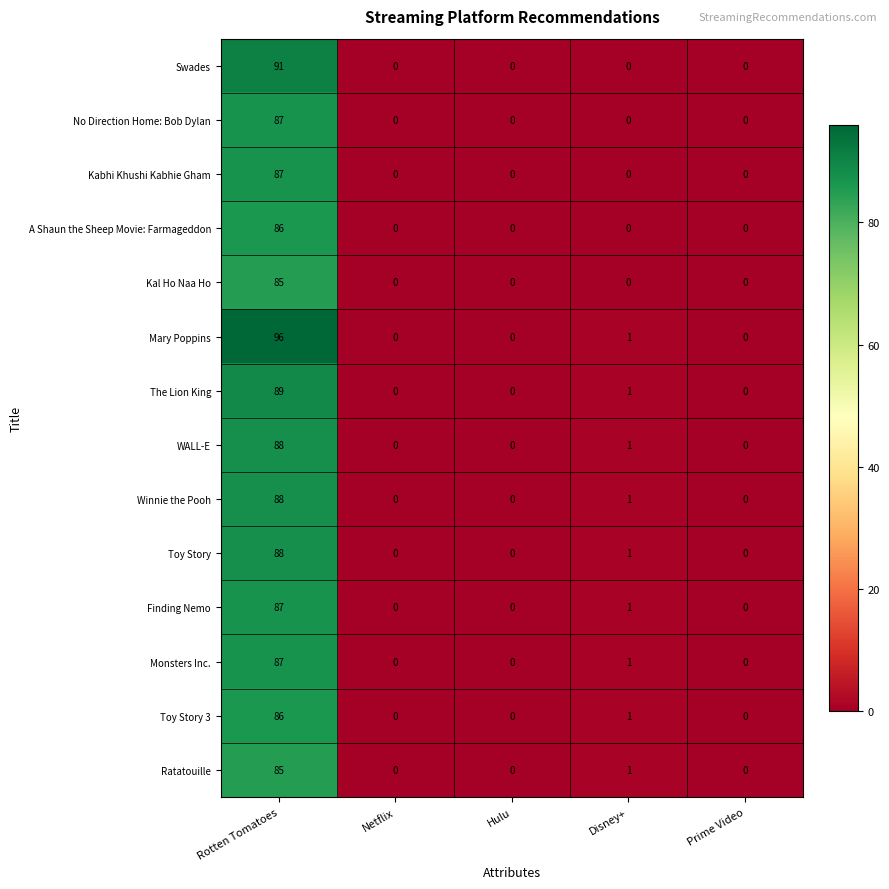

At which category is the sum across all series the highest?

Rotten Tomatoes